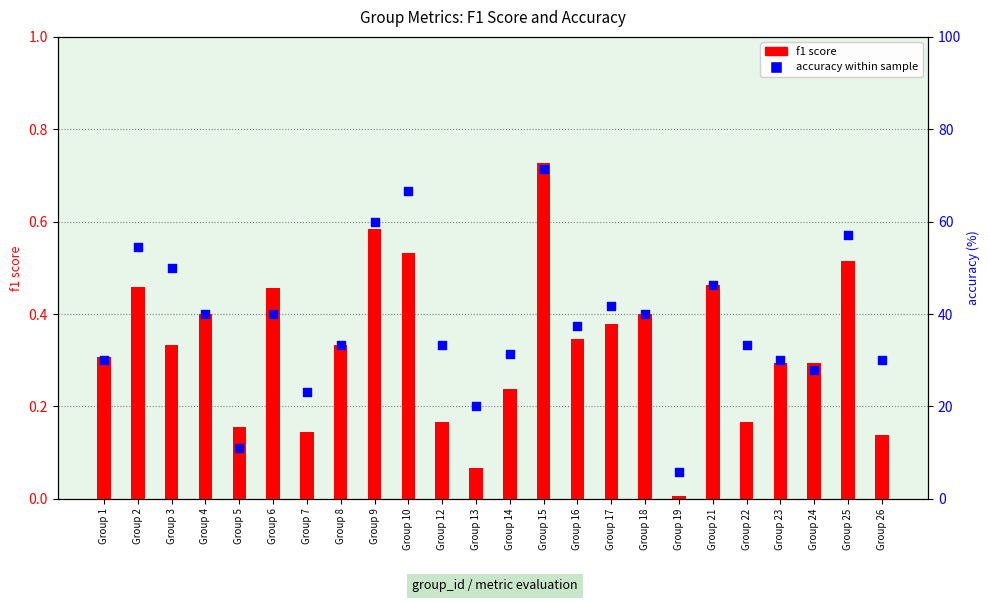

What are all the series names shown in the legend?

f1 score, accuracy (%)